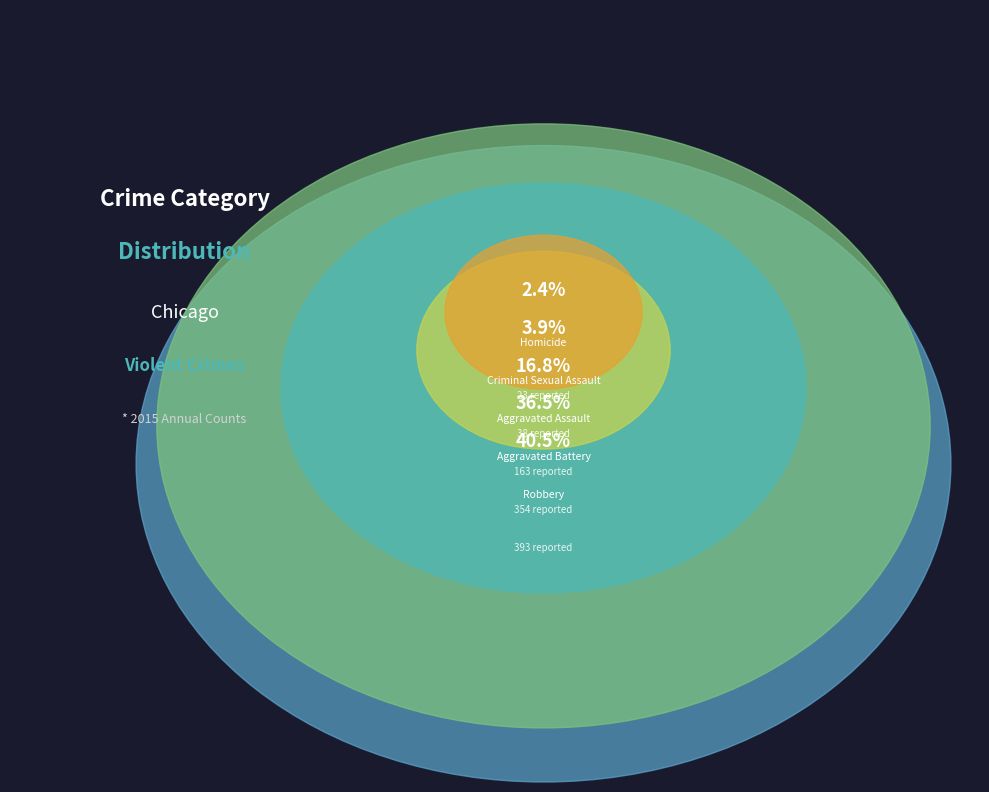

Count the number of slices in the pie.

5